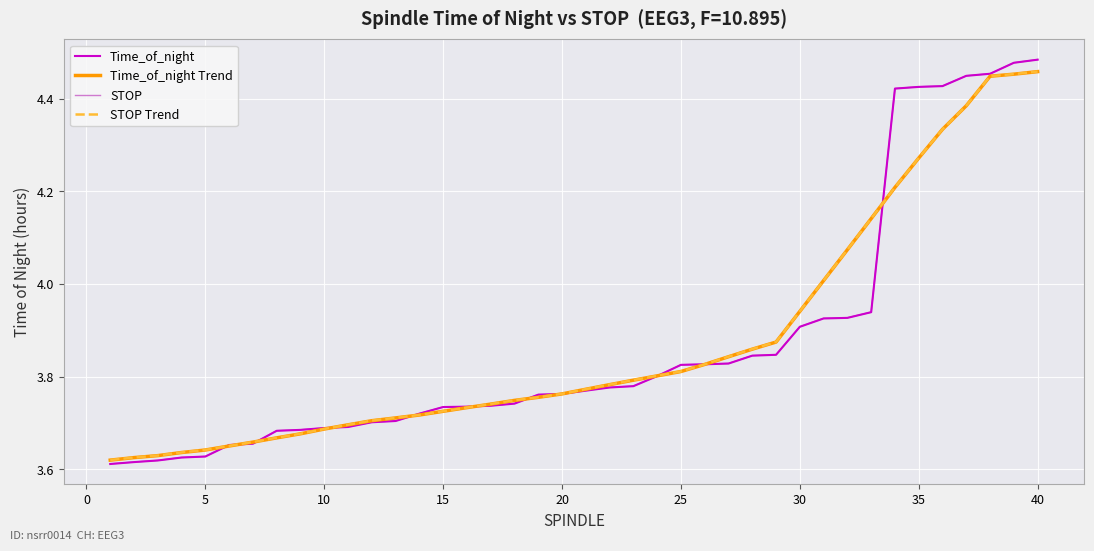

Rank the series by their average value, from highest to lowest.

STOP, Time_of_night, STOP Trend, Time_of_night Trend